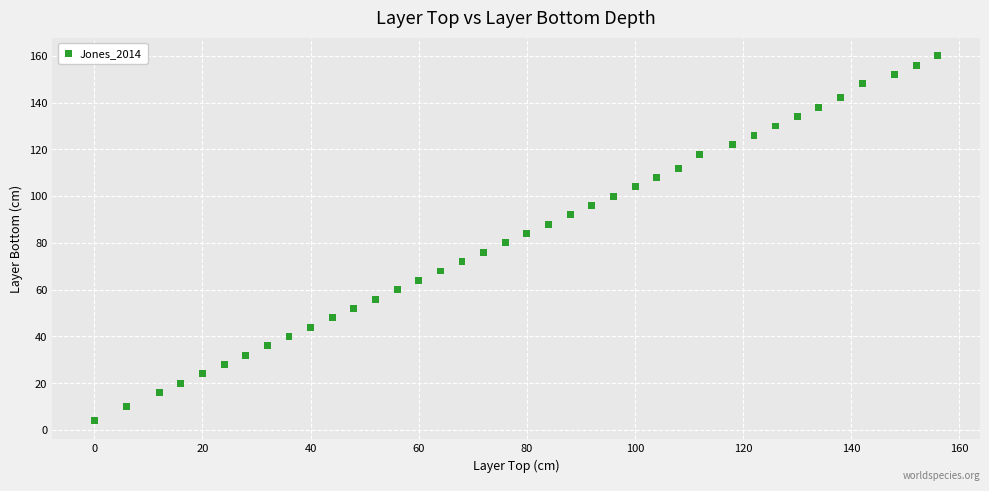

What is the range of X values (max minus min)?

156